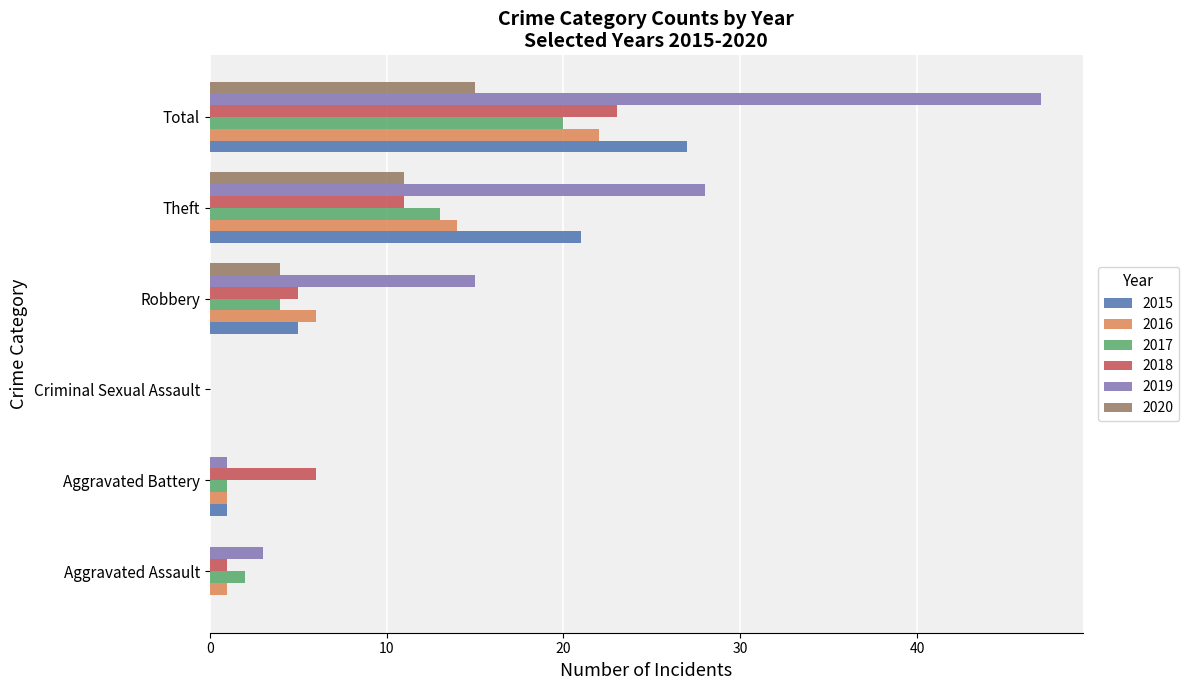

What is the sum of all 2016 values?

44